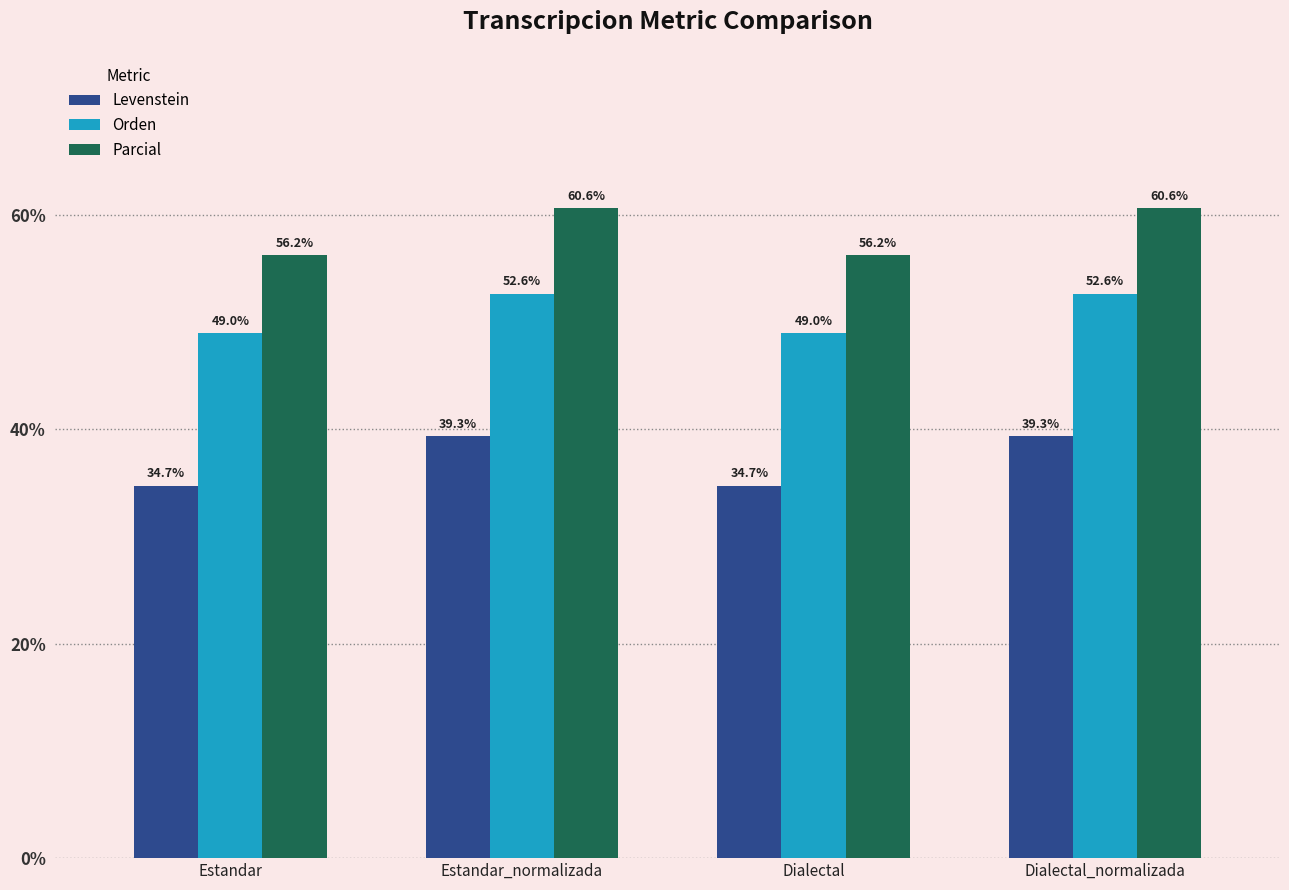

What is the greatest value displayed?

60.6